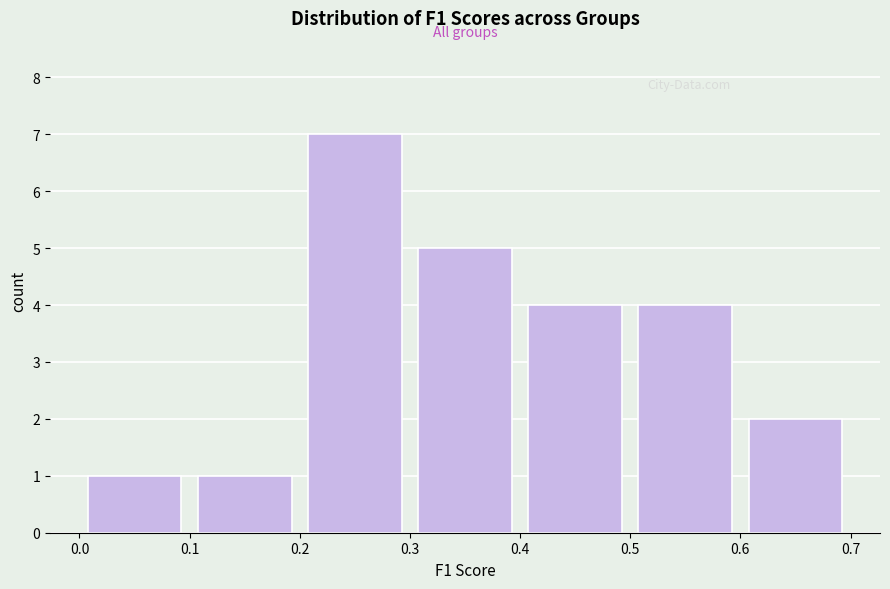

How tall is the bar that spans 0.0 to 0.1 on the x-axis? The values are not printed on the chart, so give them approximately, as read against the axis.

1